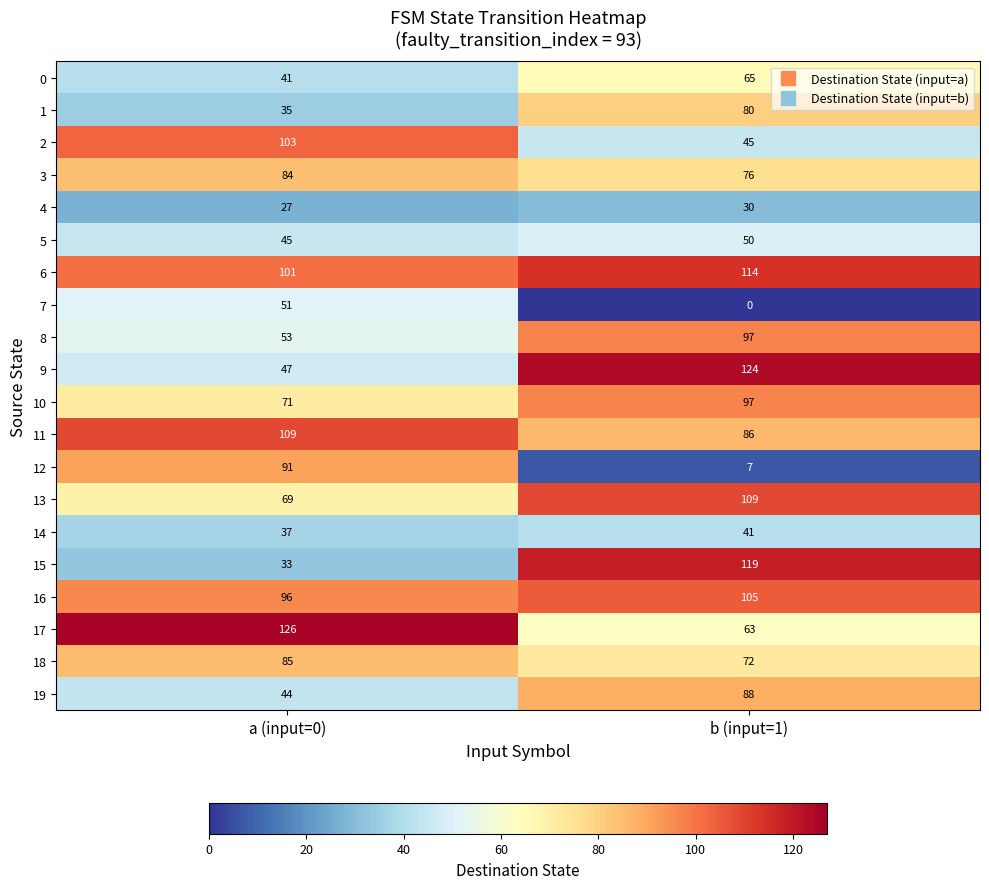

Which series changed the most between a (input=0) and b (input=1)?

15